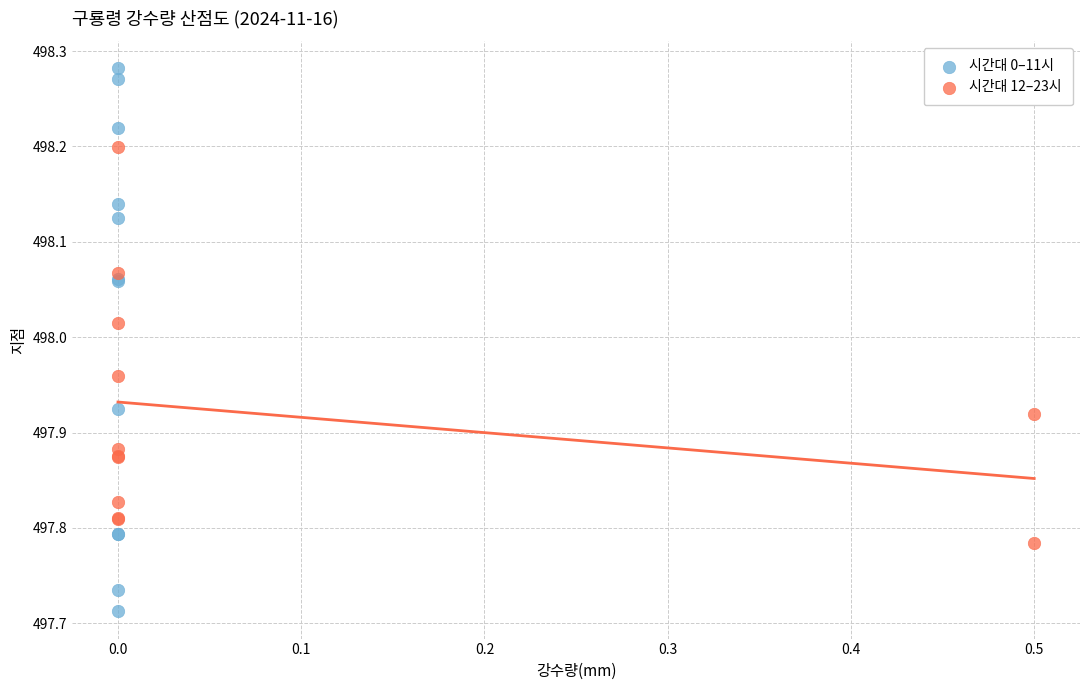

What are all the series names shown in the legend?

시간대 0–11시, 시간대 12–23시